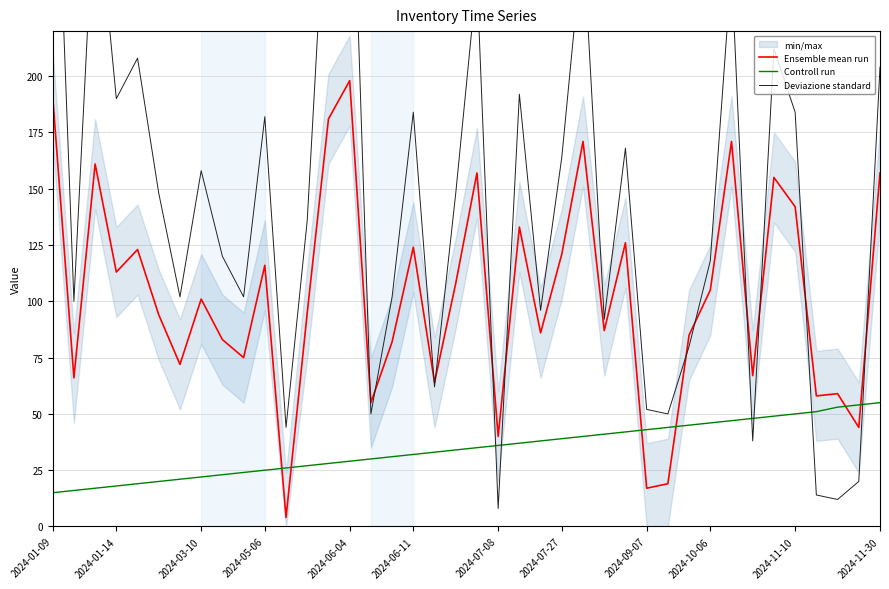

Reading left to right, extract all data points from this chart.

Ensemble mean run: 191	66	161	113	123	94	72	101	83	75	116	4	95	181	198	55	82	124	64	108	157	40	133	86	121	171	87	126	17	19	85	105	171	67	155	142	58	59	44	157
Controll run: 15	16	17	18	19	20	21	22	23	24	25	26	27	28	29	30	31	32	33	34	35	36	37	38	39	40	41	42	43	44	45	46	47	48	49	50	51	53	54	55
Deviazione standard: 352	100	288	190	208	148	102	158	120	102	182	44	136	306	338	50	102	184	62	148	244	8	192	96	164	262	92	168	52	50	80	118	248	38	212	184	14	12	20	204